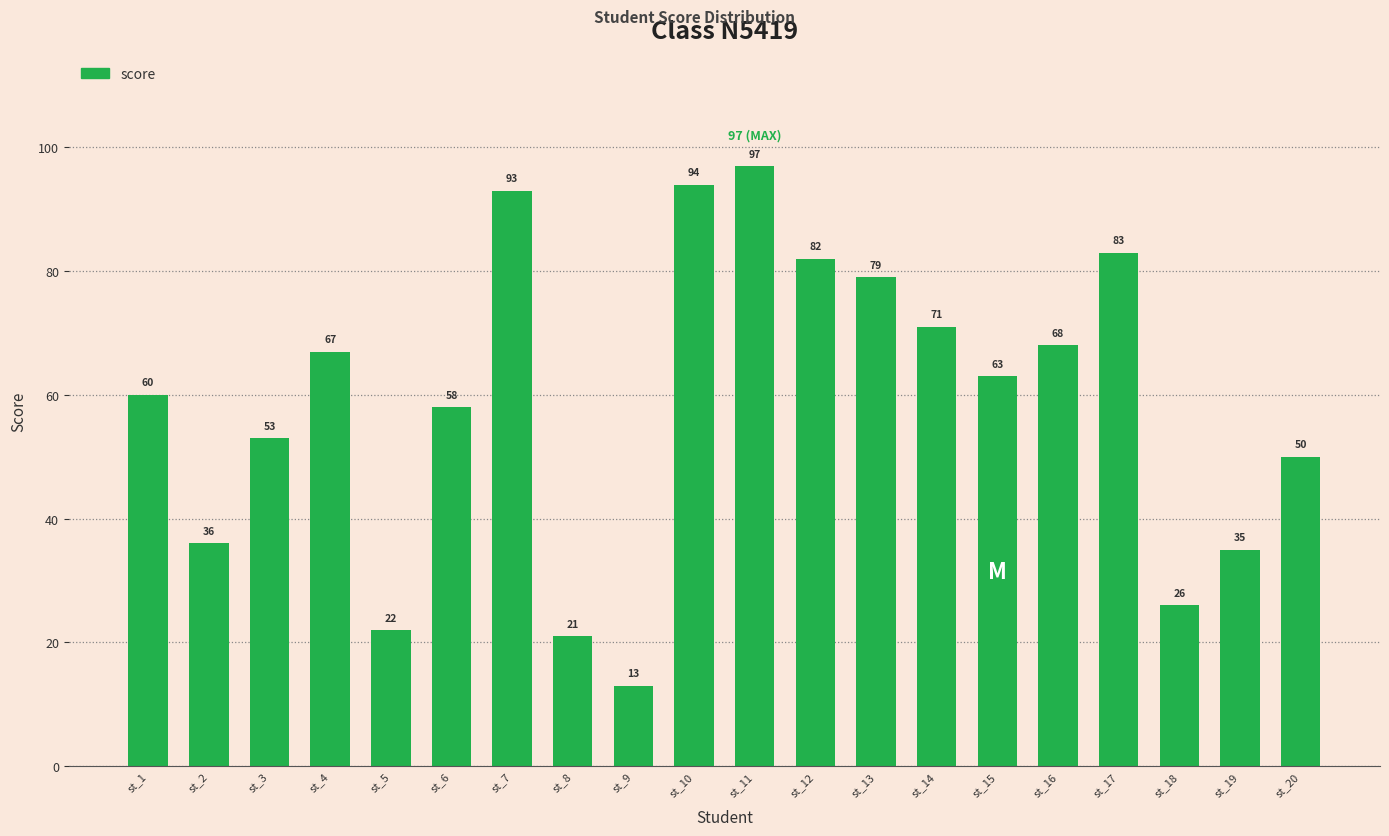

What is the maximum value shown in the chart?

97